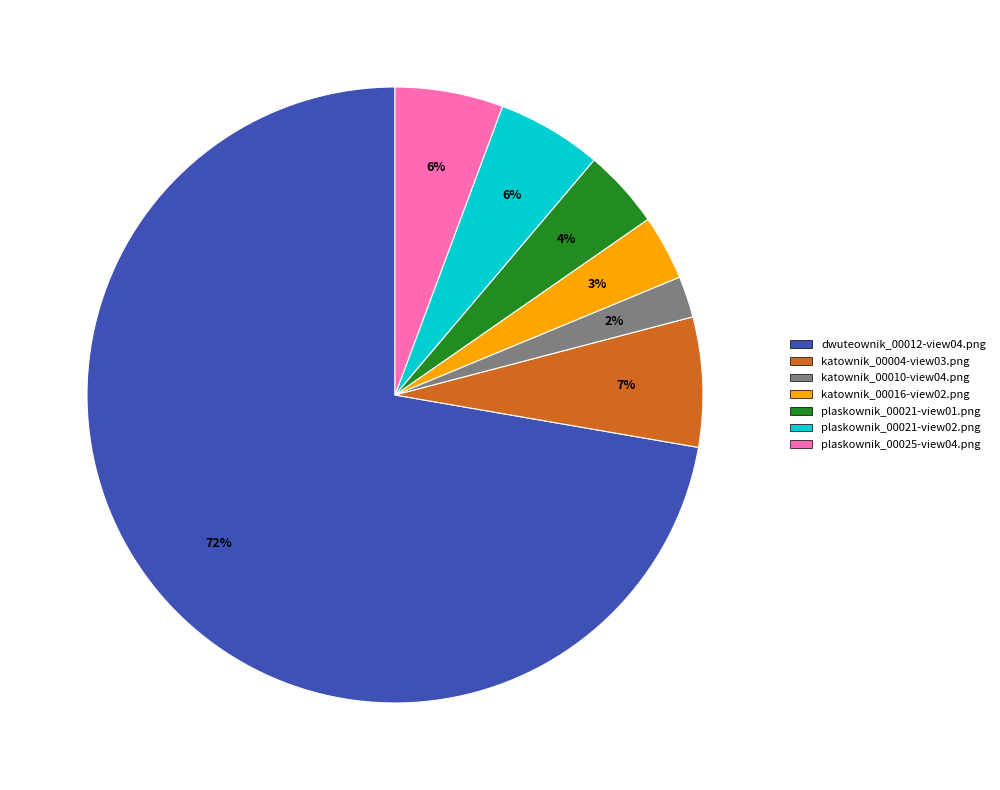

To the nearest percent, what is the difference between the dwuteownik_00012-view04.png and katownik_00004-view03.png slice percentages?

65%